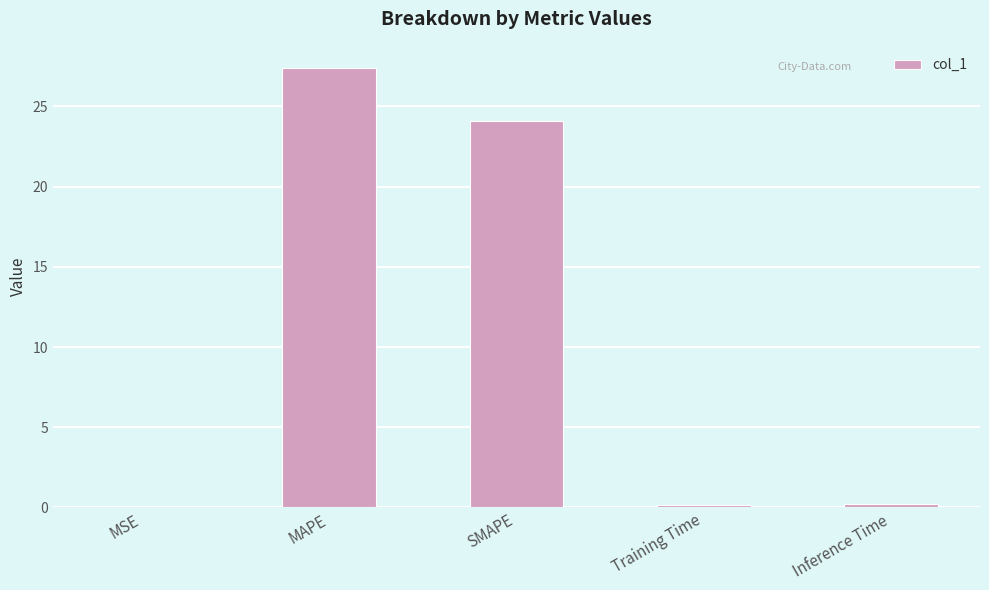

Between MAPE and Training Time, which is larger?

MAPE